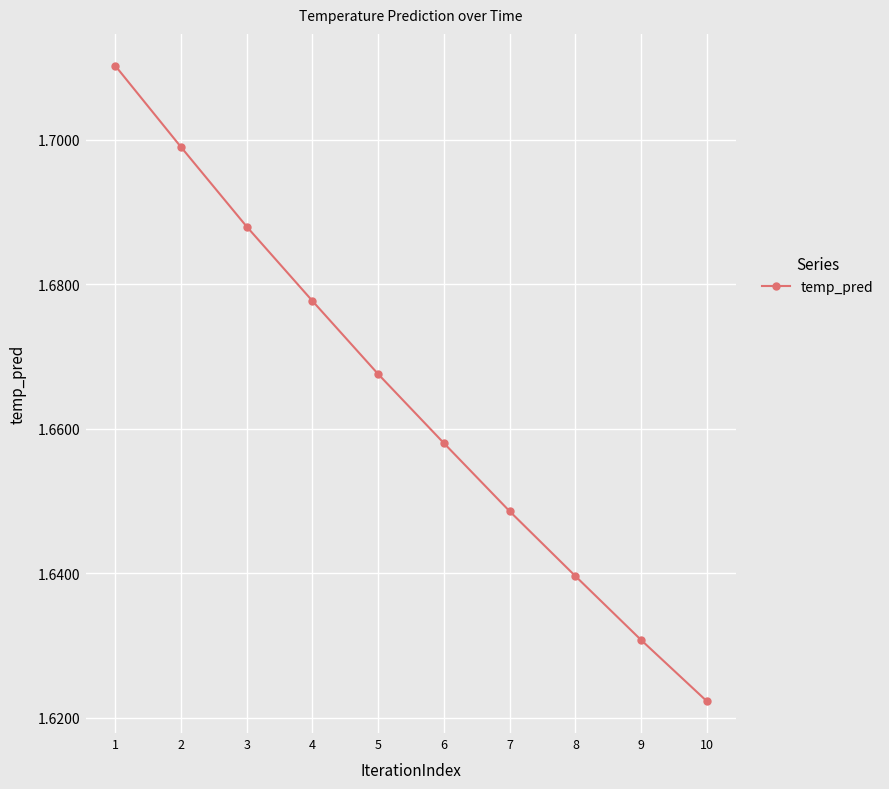

What is the change in value from 1 to 8?

-0.1